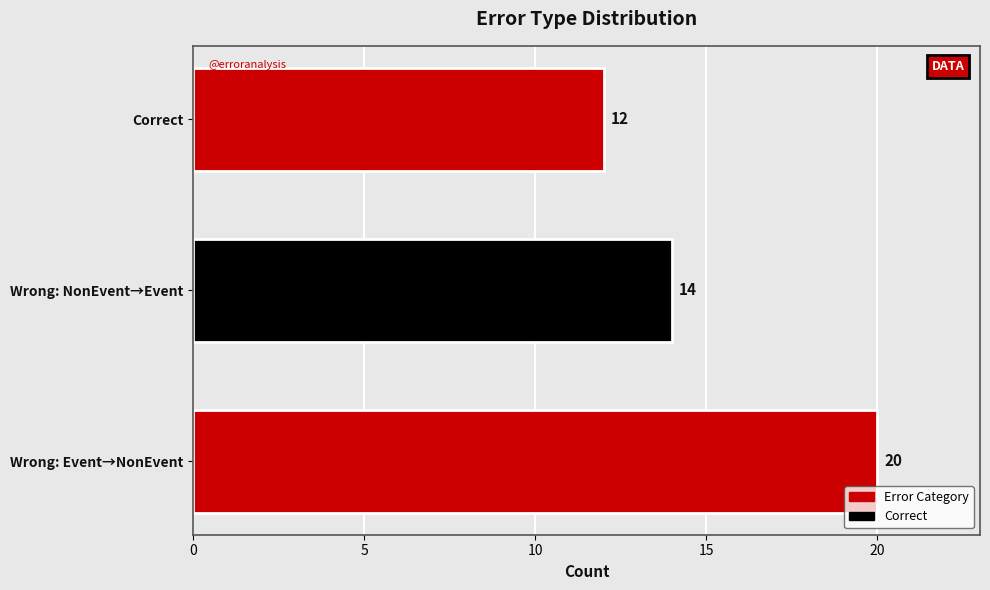

Are the bars horizontal?

Yes